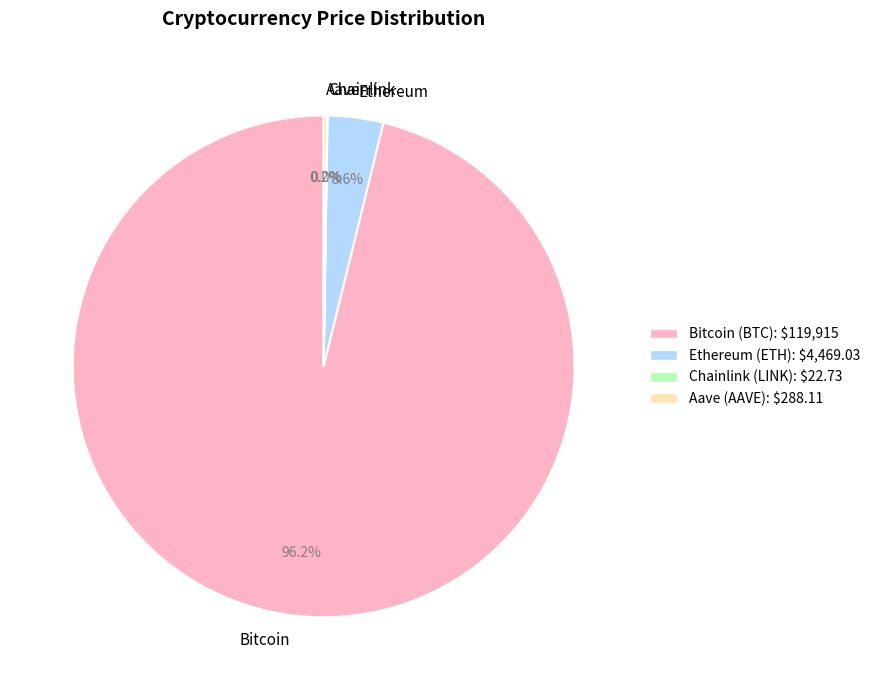

The Bitcoin slice represents 96% of the pie. True or false?

True